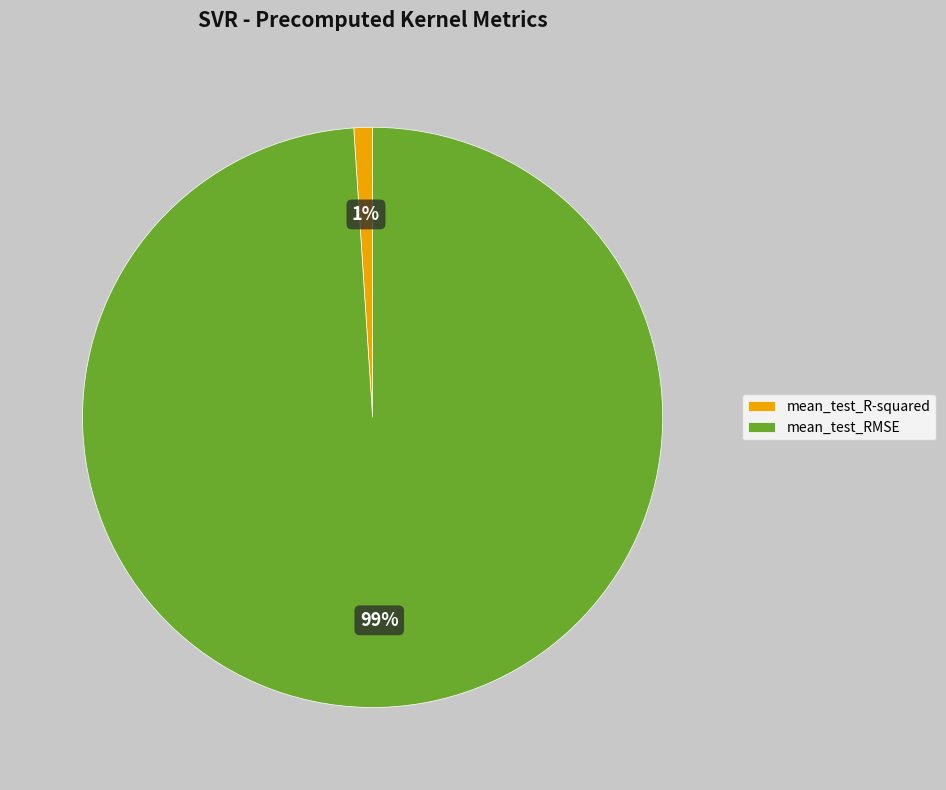

Which has a higher value, mean_test_RMSE or mean_test_R-squared?

mean_test_RMSE